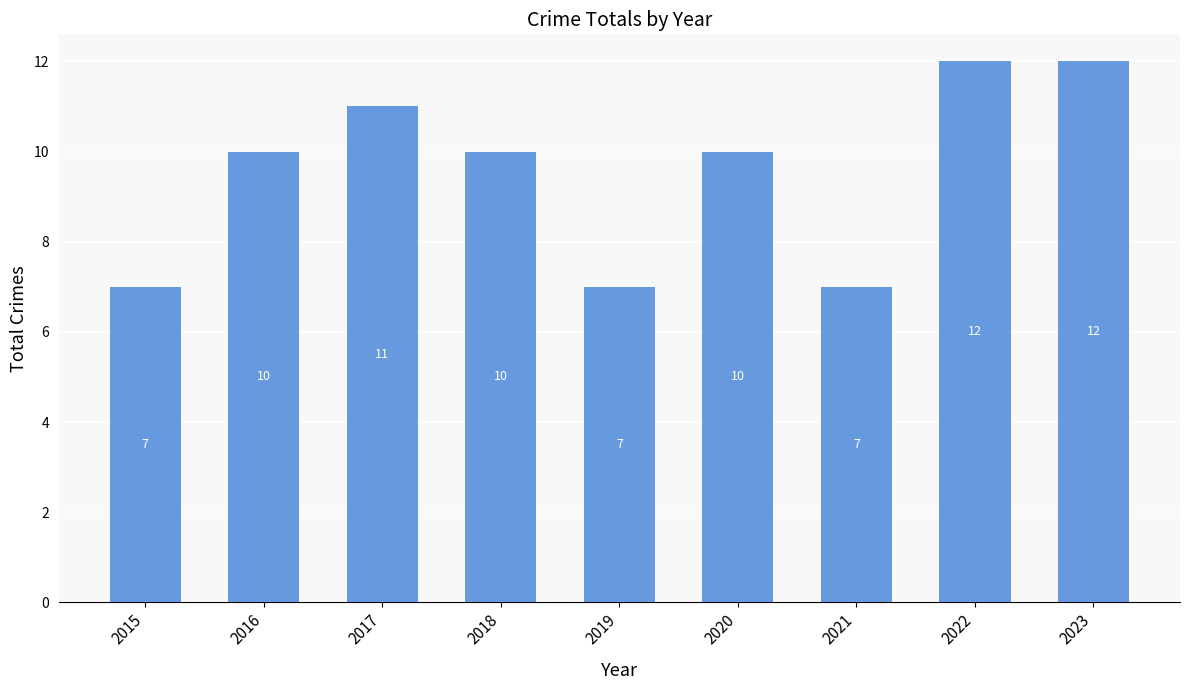

Are the bars horizontal?

No